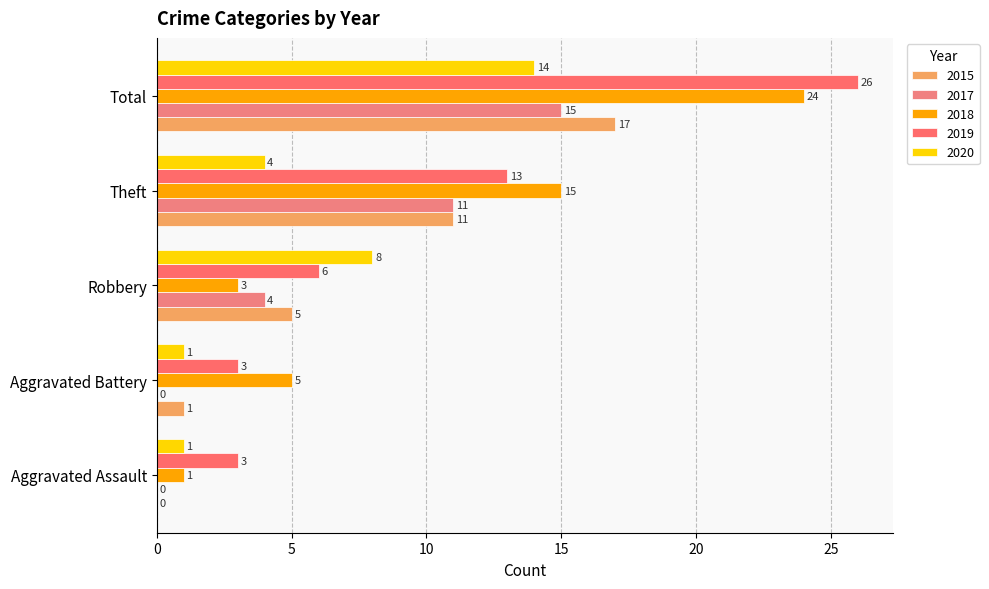

How many positive values does the 2017 series have?

3